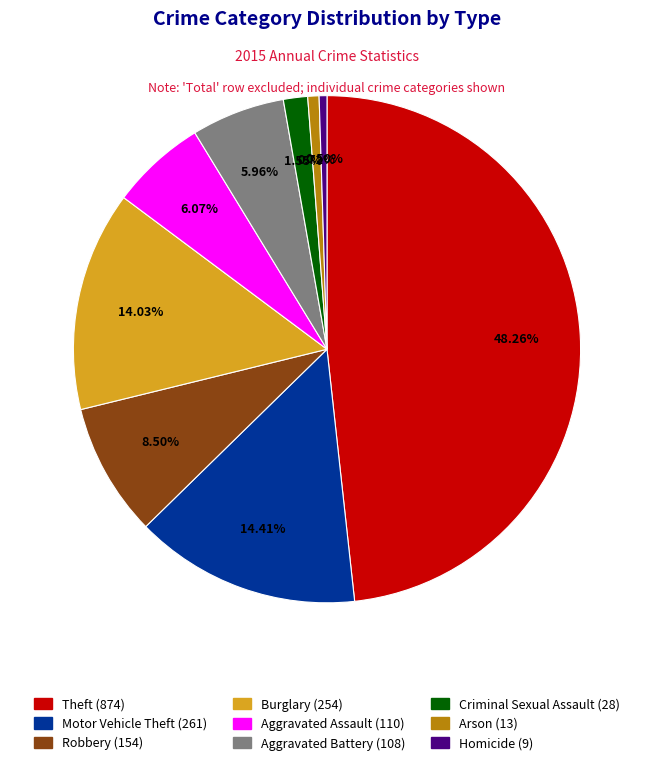

Is the sum of Burglary and Aggravated Assault greater than half?

No